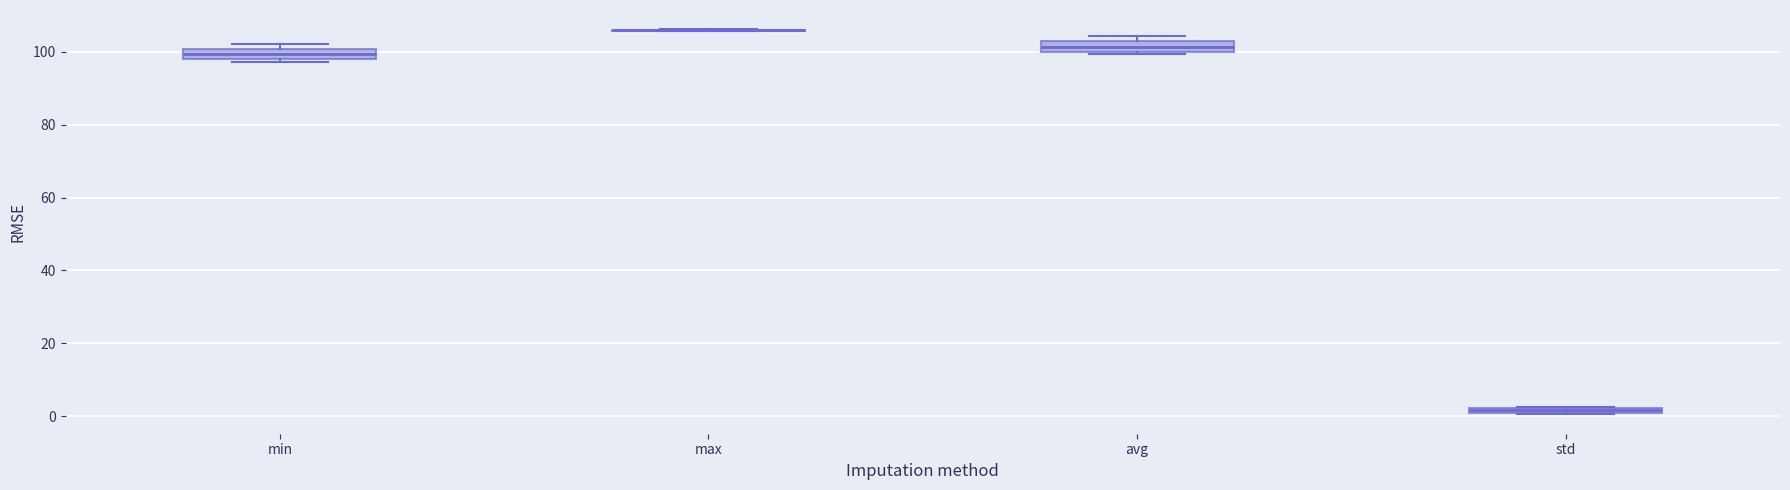

Where is the upper edge of the box for avg on the y-axis? The values are not printed on the chart, so give them approximately, as read against the axis.

102